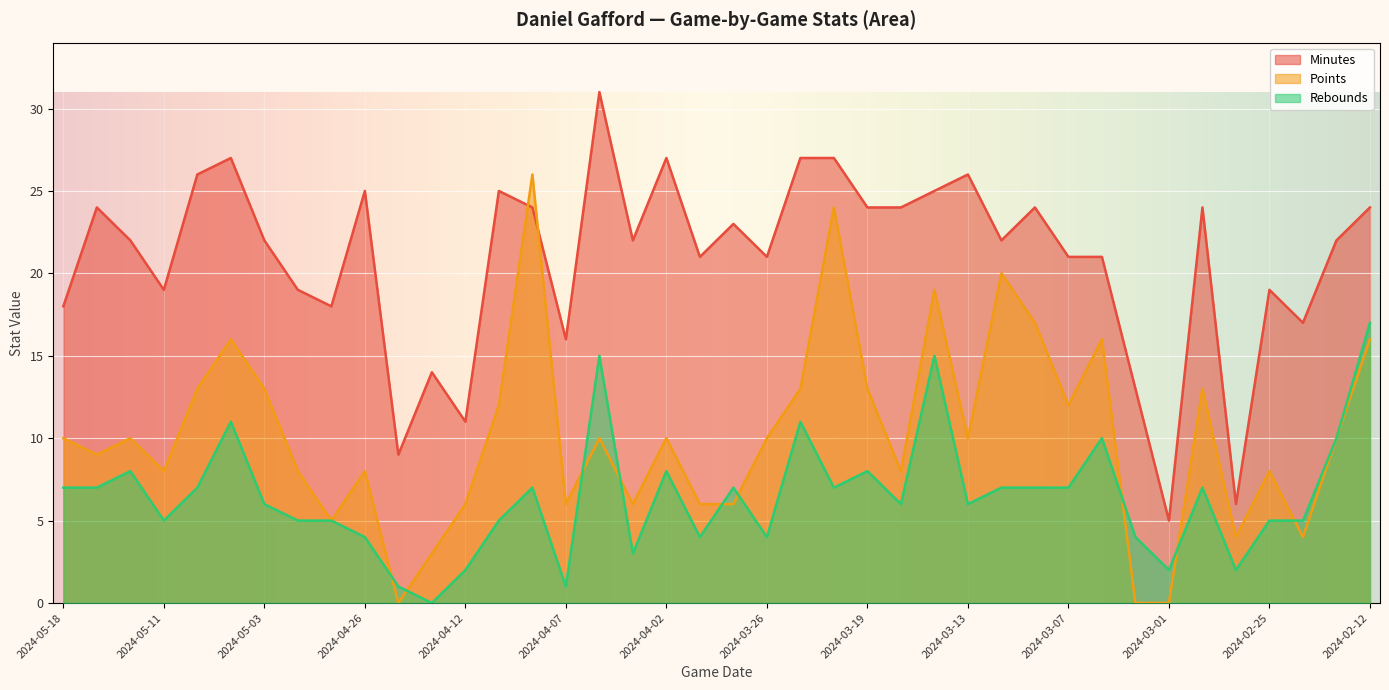

What is the label of the 14th point from the right?

2024-03-14